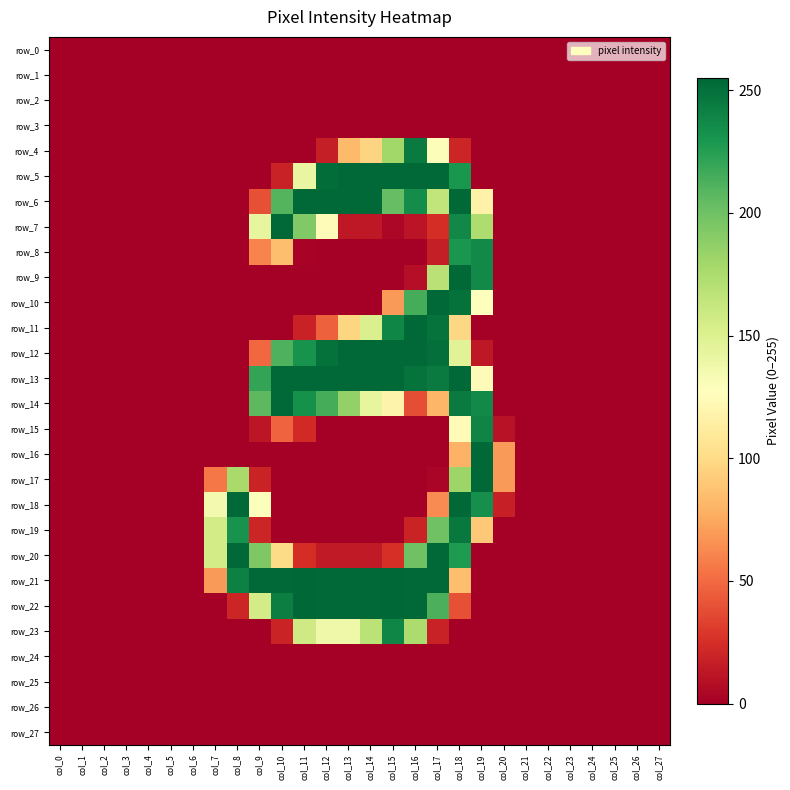

Count the number of data series in this chart.

28